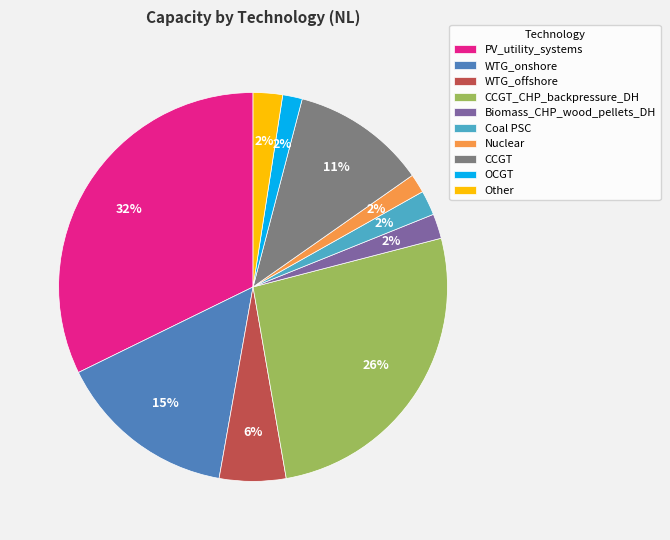

The WTG_offshore slice represents 6% of the pie. True or false?

True